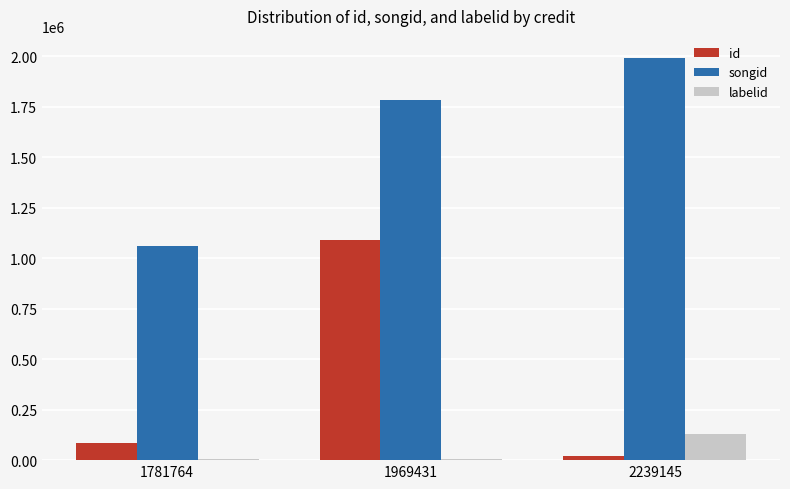

What is the maximum value shown in the chart?

1990956